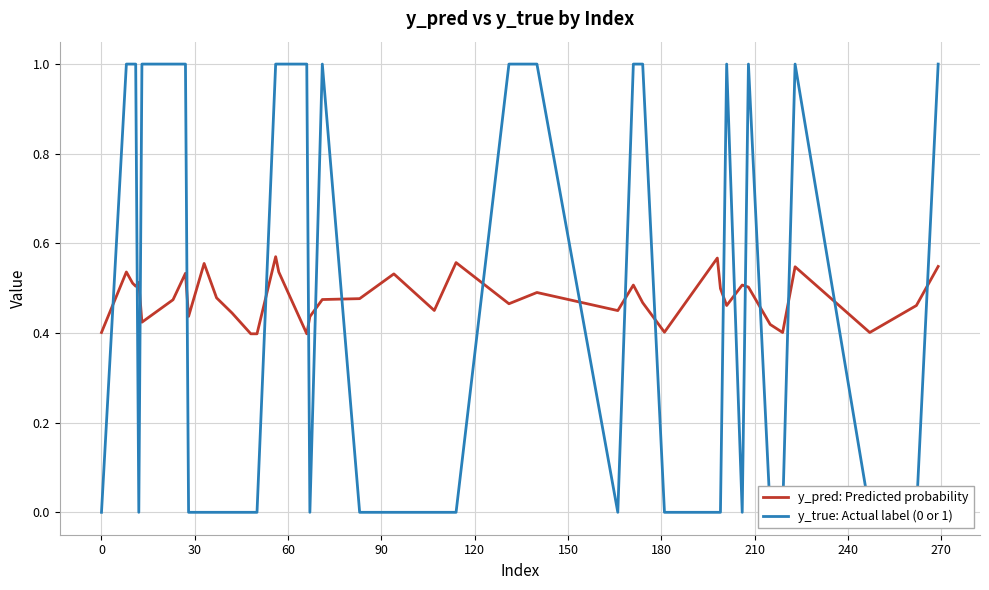

How many intersections are there between y_pred: Predicted probability and y_true: Actual label (0 or 1)?

19